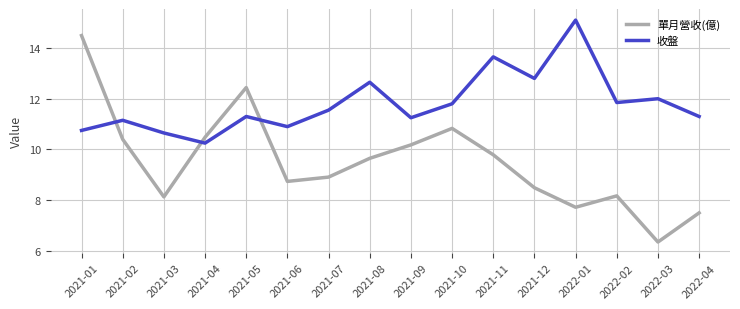

What position from the left is 2021-07?

7